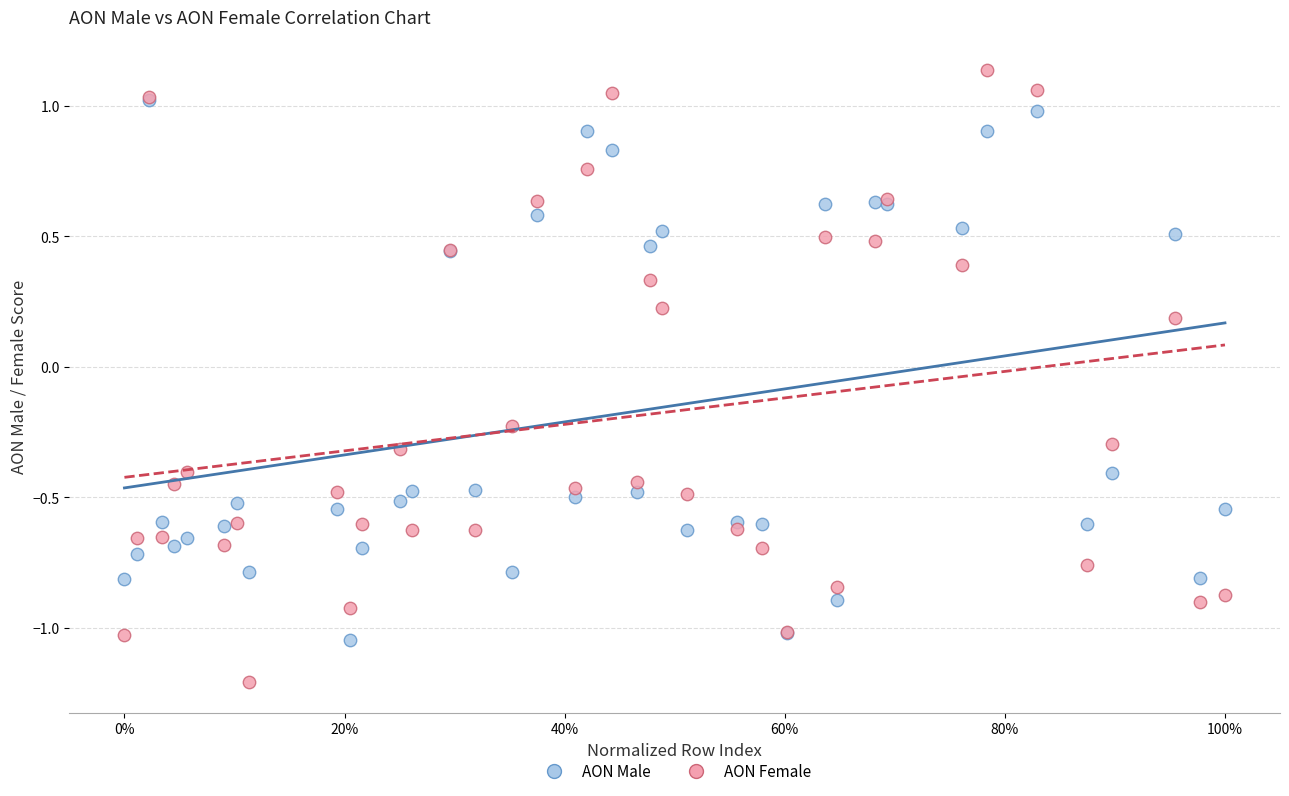

Which series contains the highest Y value?

AON Female